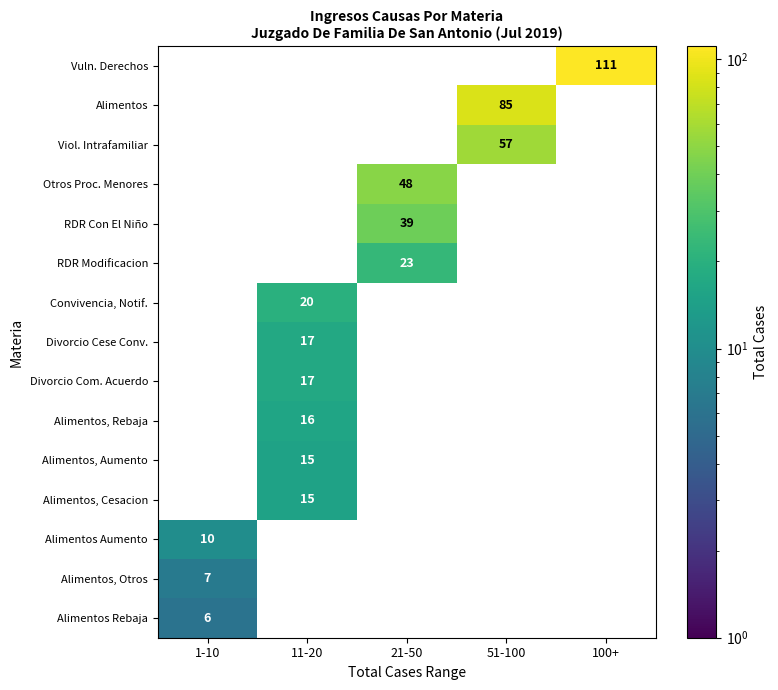

How many data points does each series have?

5